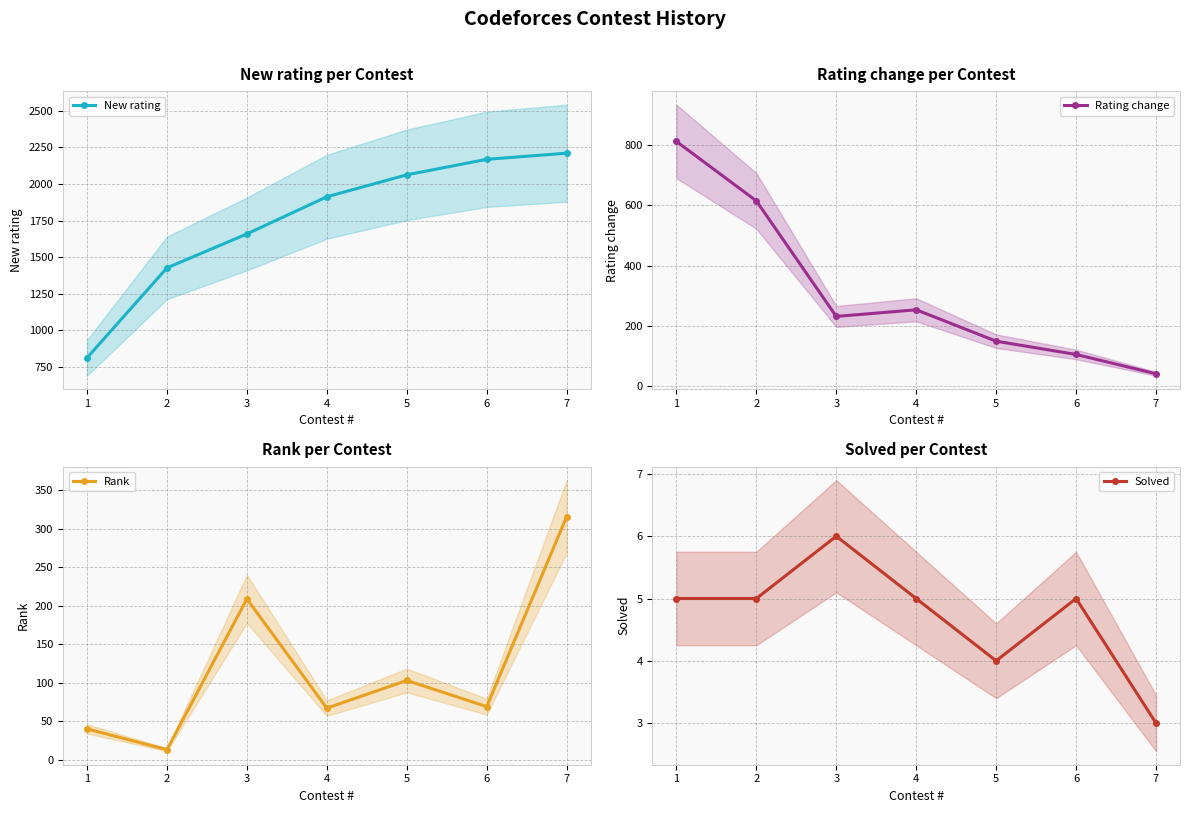

True or false: Rating change and Rank intersect in this chart.

True